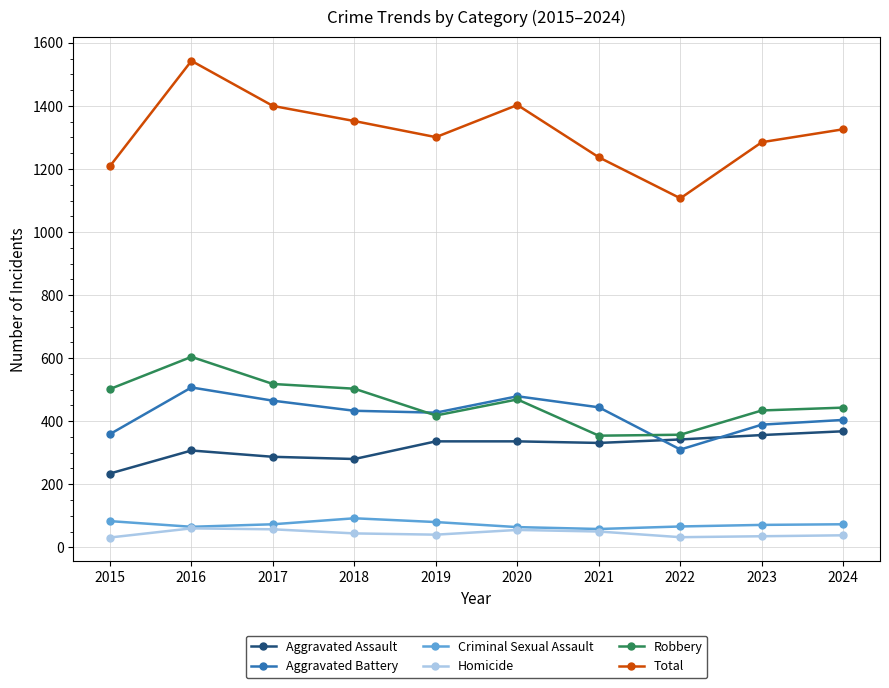

The Aggravated Battery series shows 173 at 2023. True or false?

False